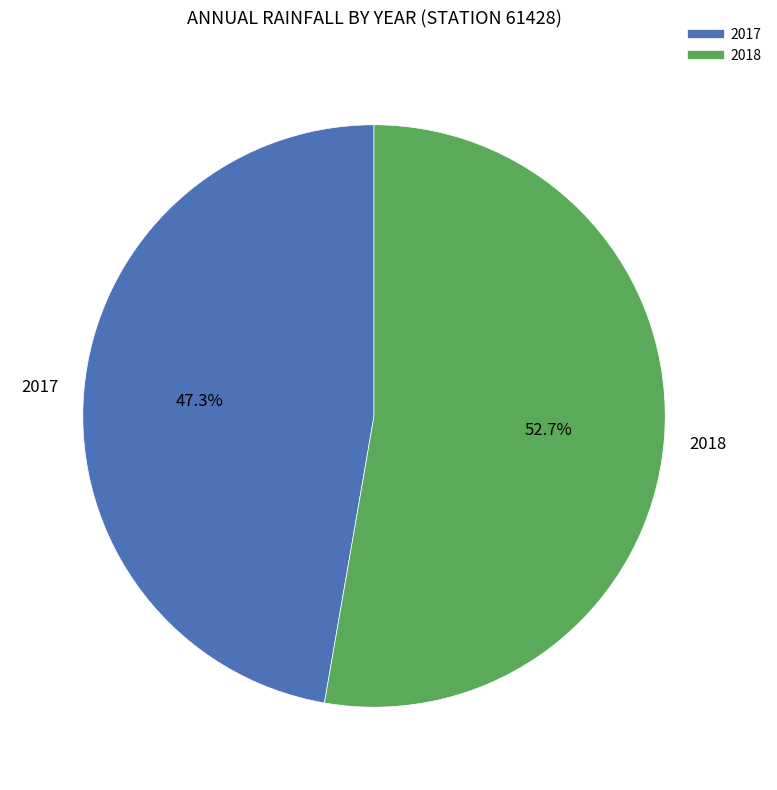

Which slice represents more than half of the pie?

2018